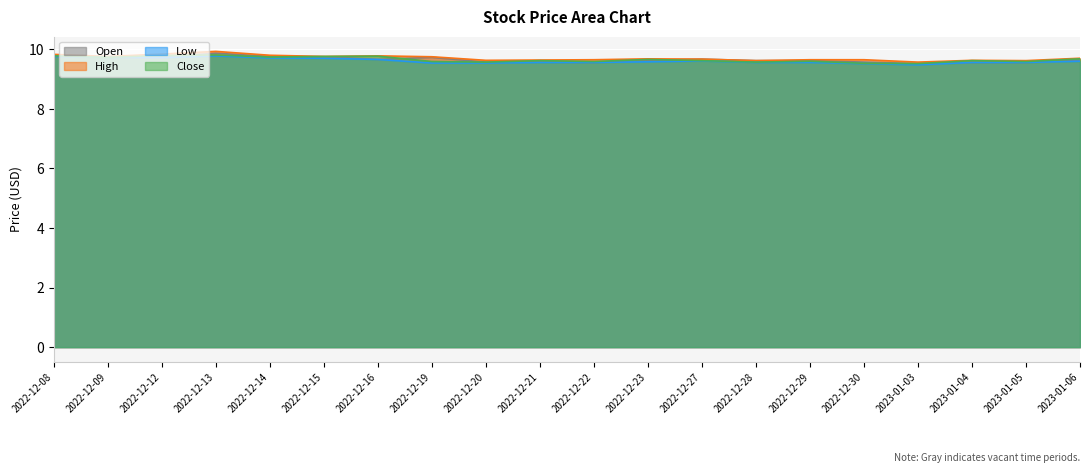

At which category does the chart reach its minimum across all series?

2023-01-03